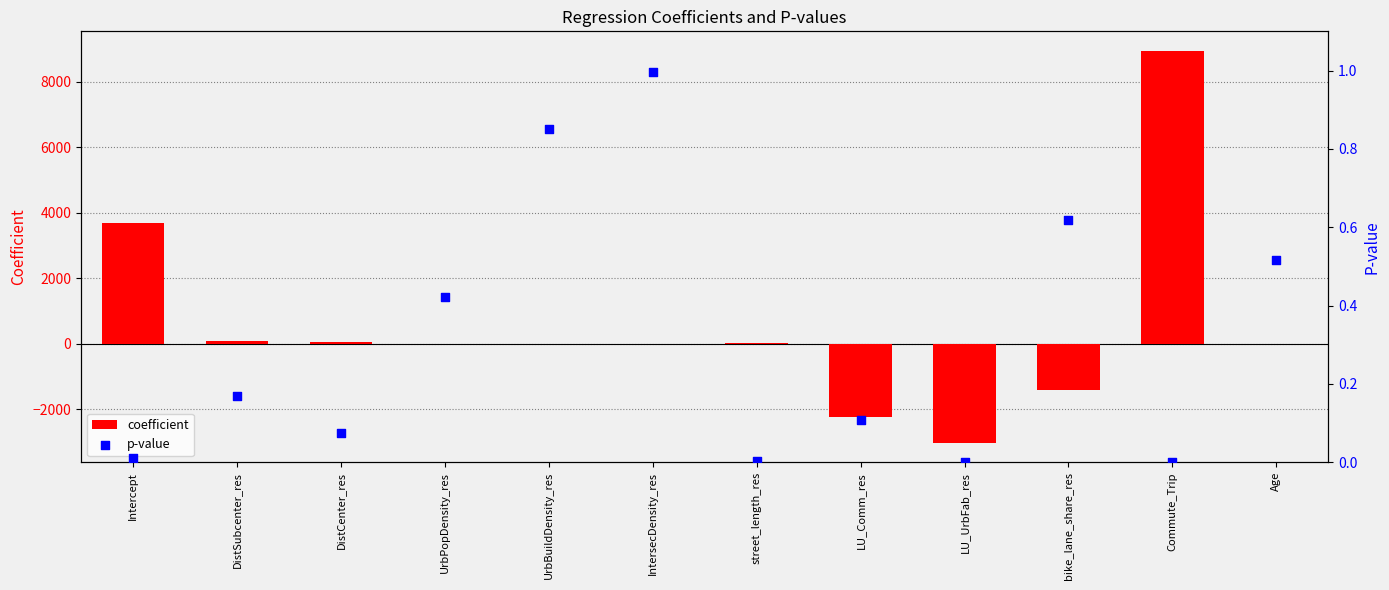

What is the total value across all series at LU_Comm_res?

-2229.2